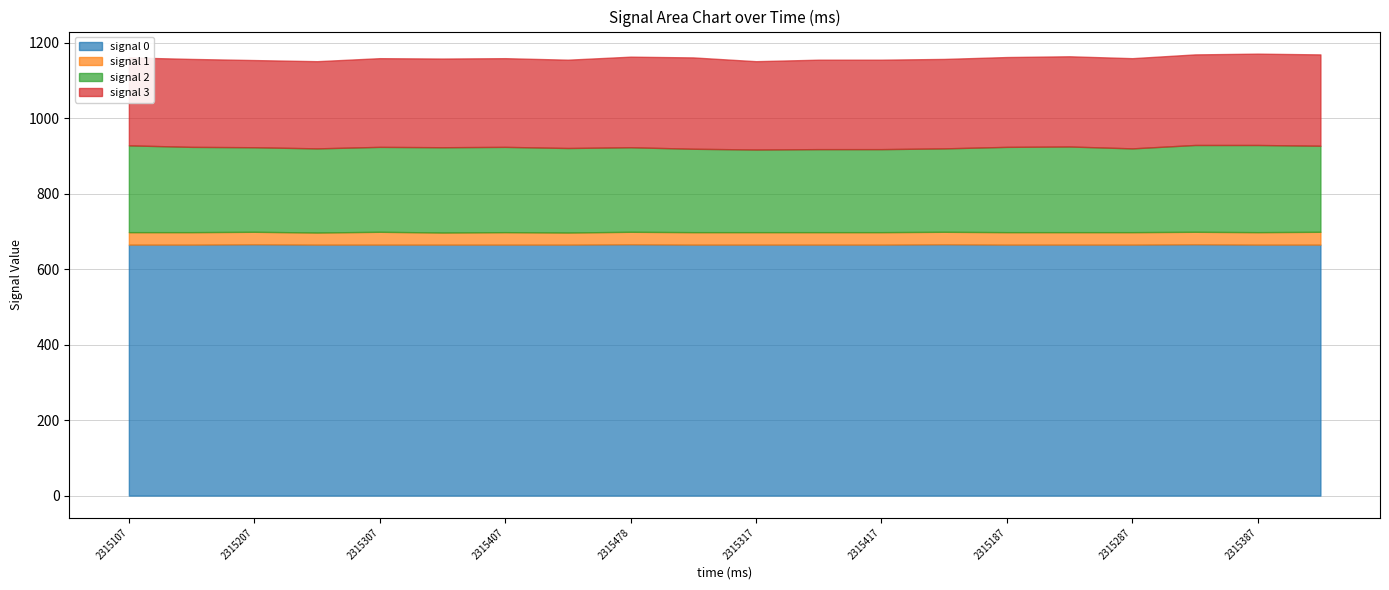

Which category has the highest value in the signal 3 series?

2315498